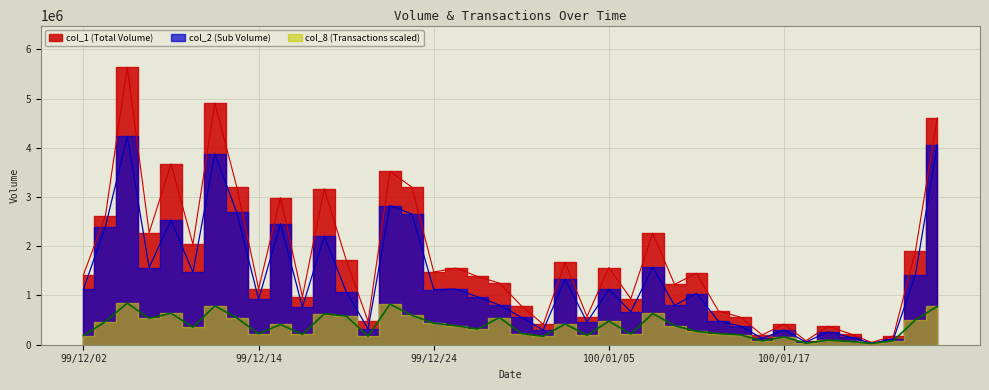

What is the sum of the col_2 values at 99/12/27 and 99/12/14?

2052940.0